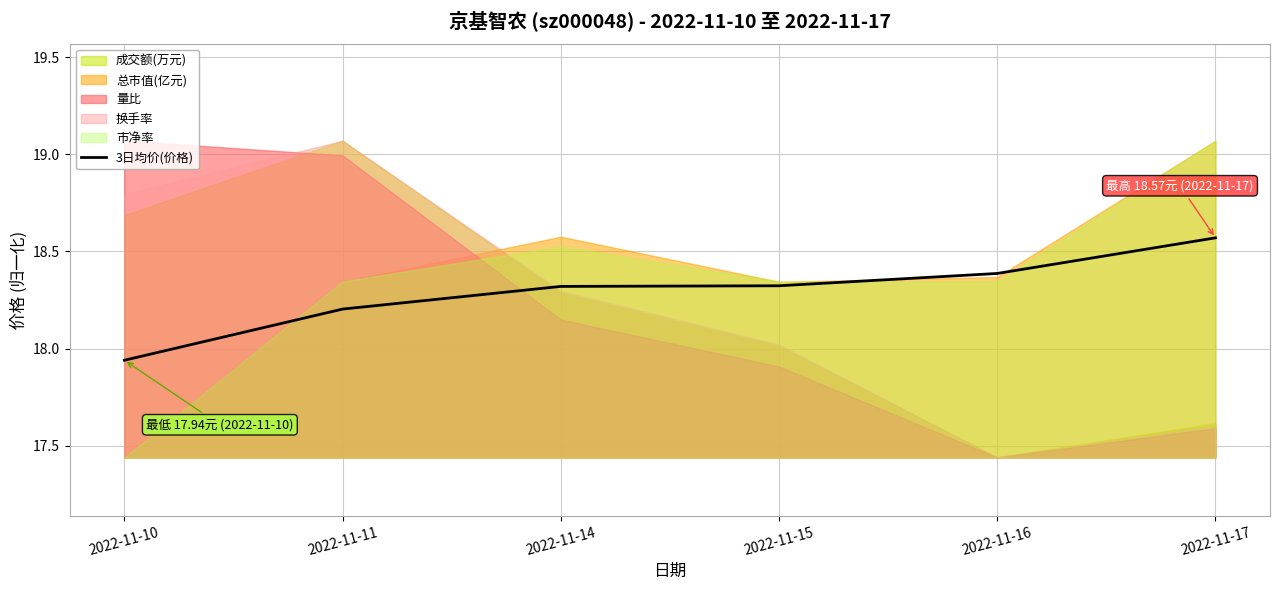

List the labels in order of value, largest first.

2022-11-17, 2022-11-16, 2022-11-15, 2022-11-14, 2022-11-11, 2022-11-10